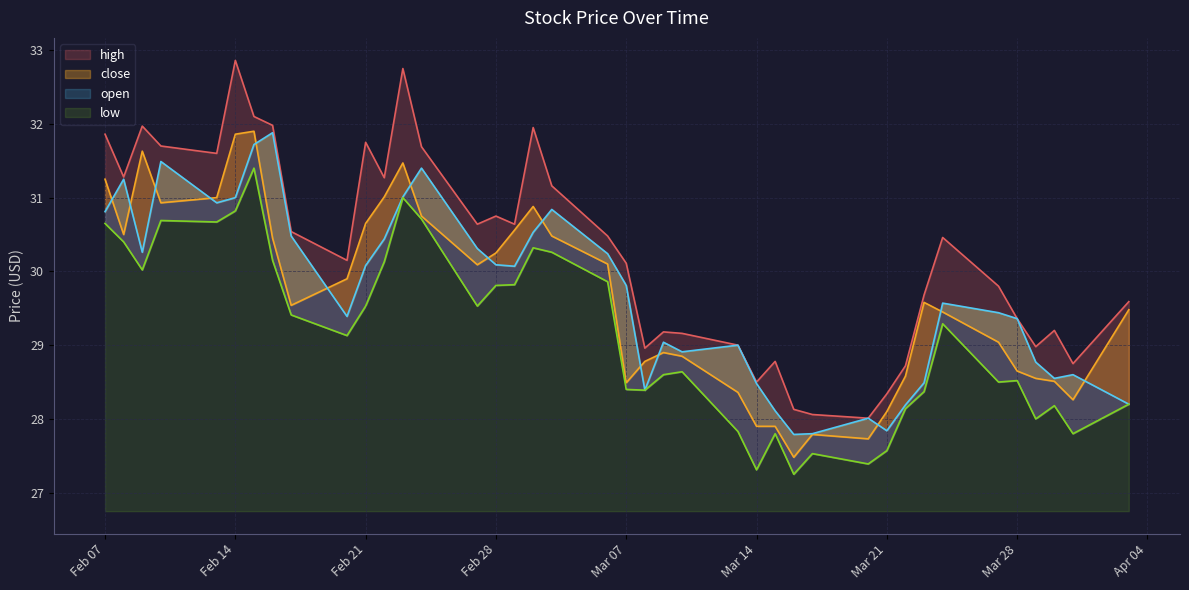

Is it true that low equals 46.7 at 9?

False